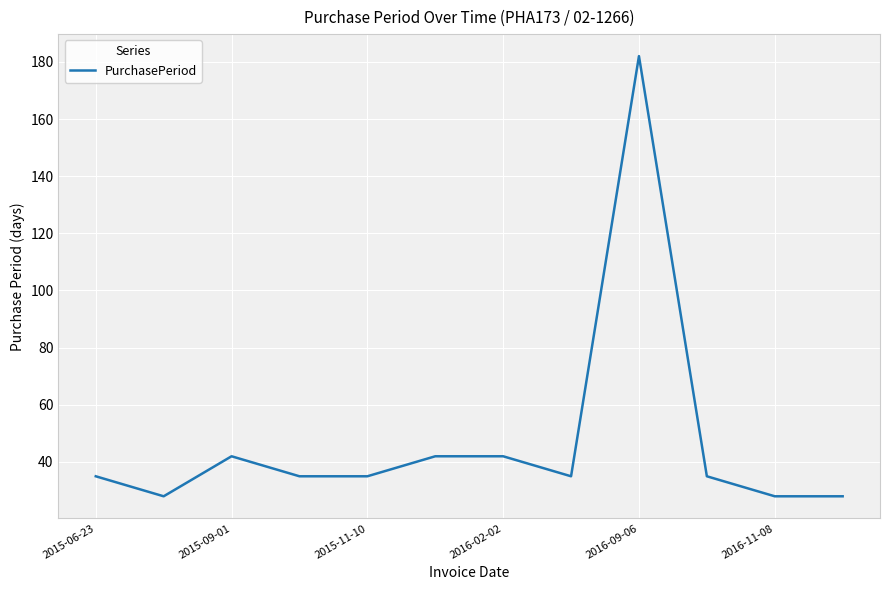

What is the greatest value displayed?

182